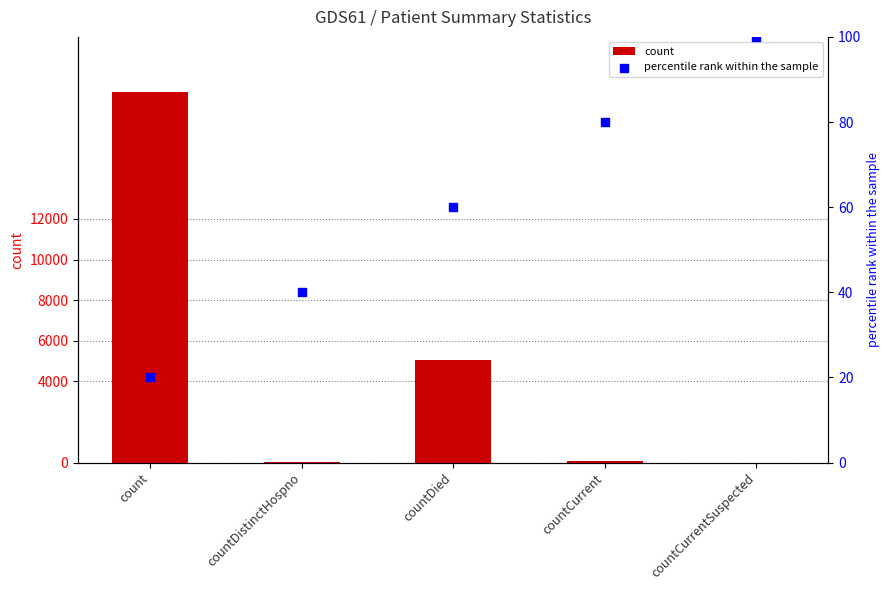

What is the total value across all series at countCurrentSuspected?

100